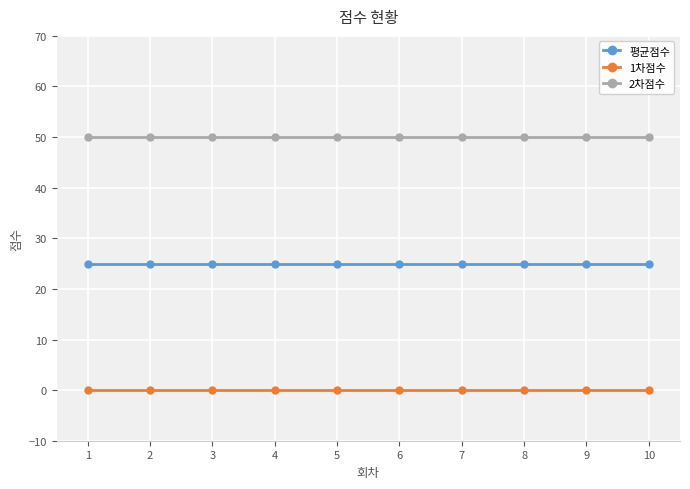

What is the difference between the highest and lowest values at 10?

50